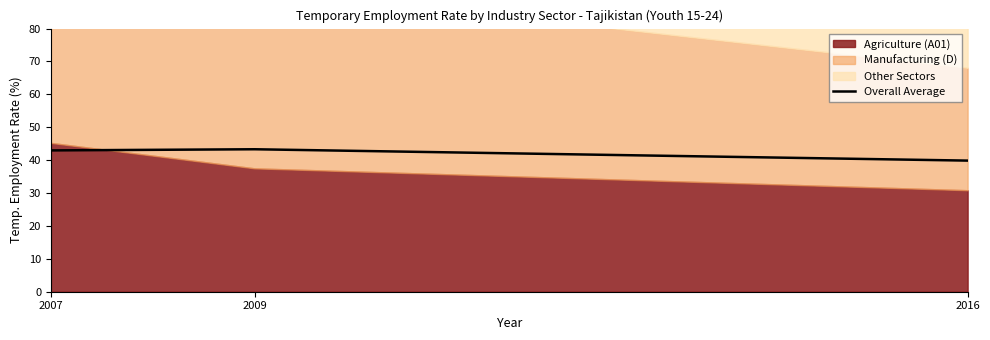

What is the greatest value displayed?

43.3